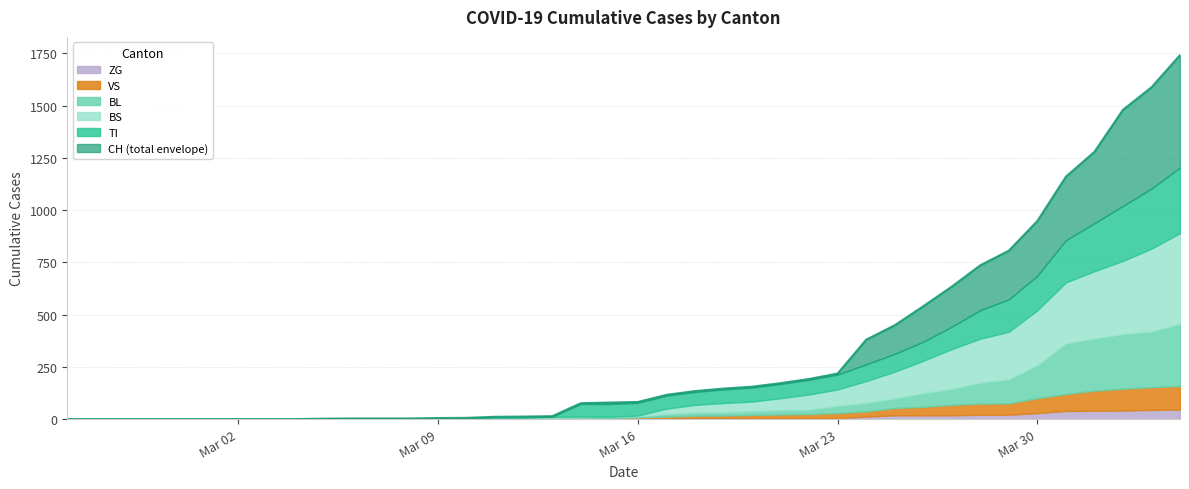

How many data points in TI are less than 61?

18